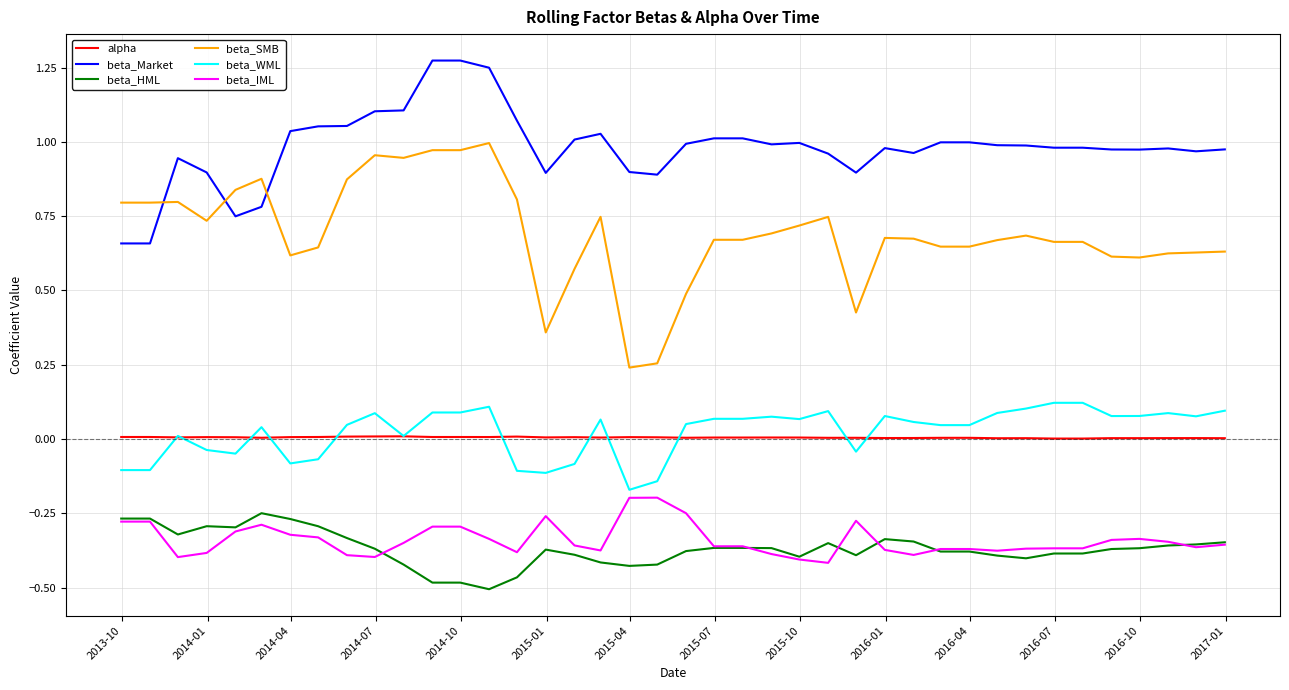

True or false: alpha and beta_Market cross at least once.

False